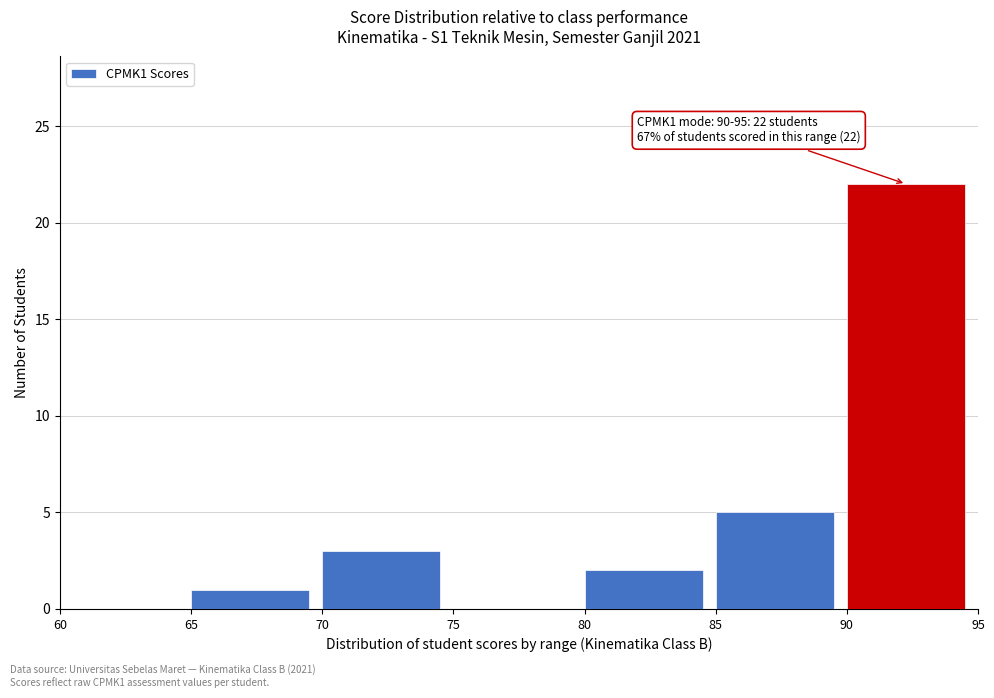

Over which range of the x-axis is the bar tallest?

90 to 95